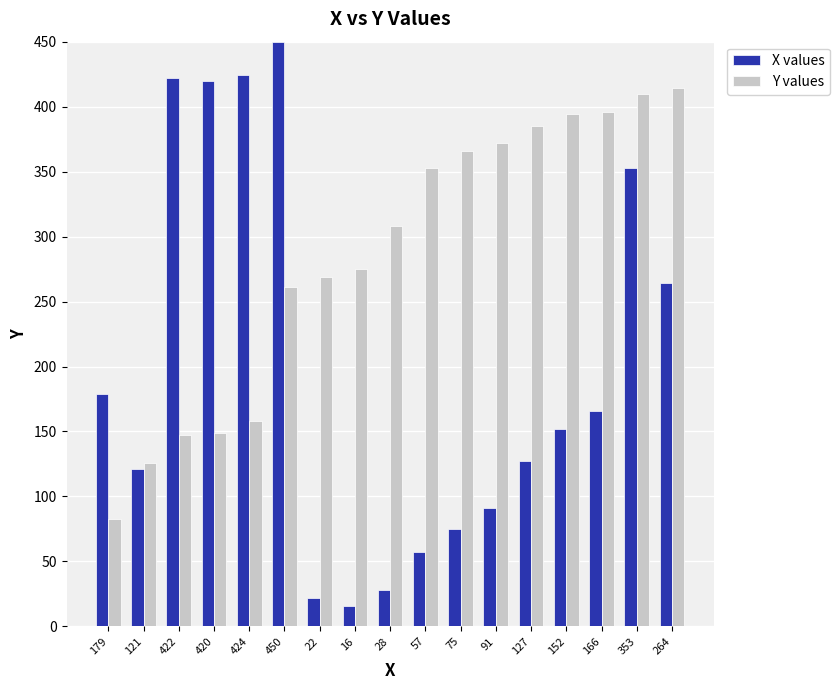

Count the number of categories in the chart.

17